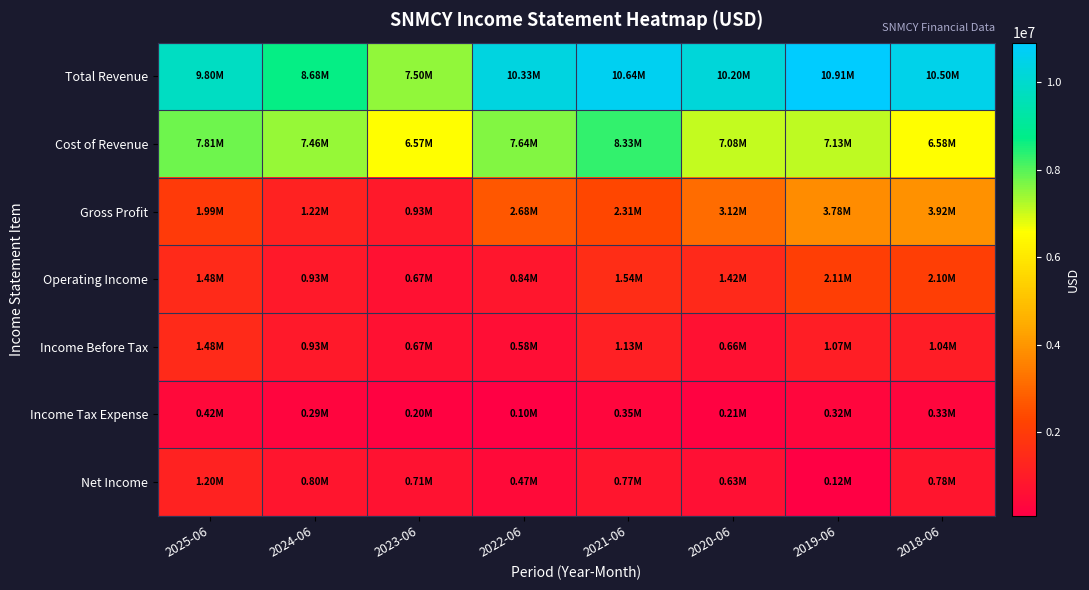

At which category does the chart reach its peak across all series?

2019-06